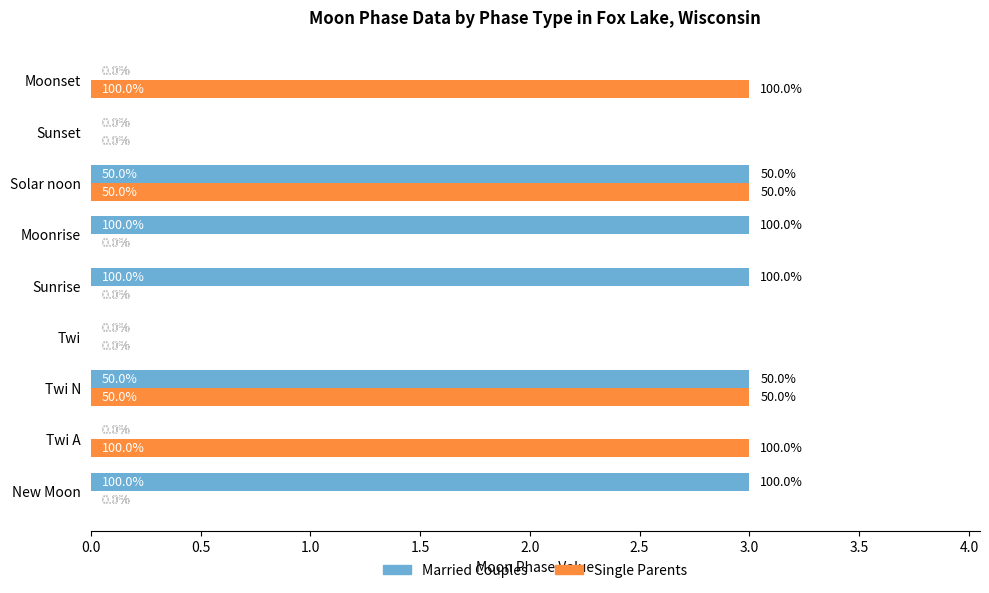

True or false: Married Couples has a value of 3 at Sunrise.

True